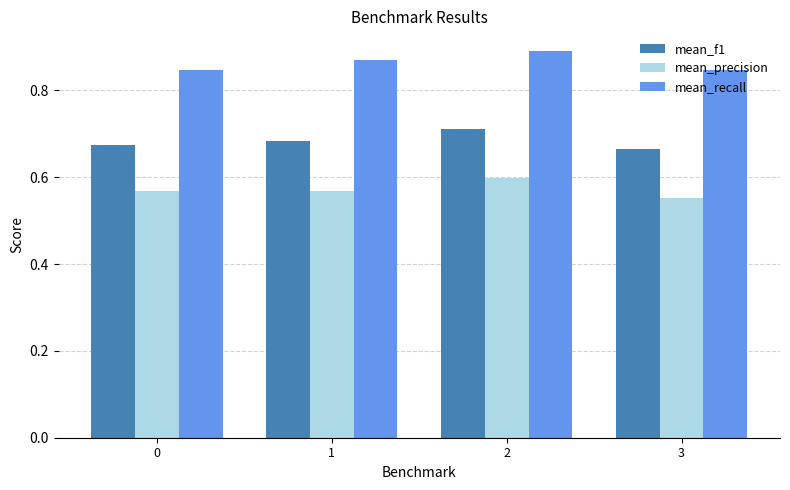

What is the total value across all series at 1?

2.1